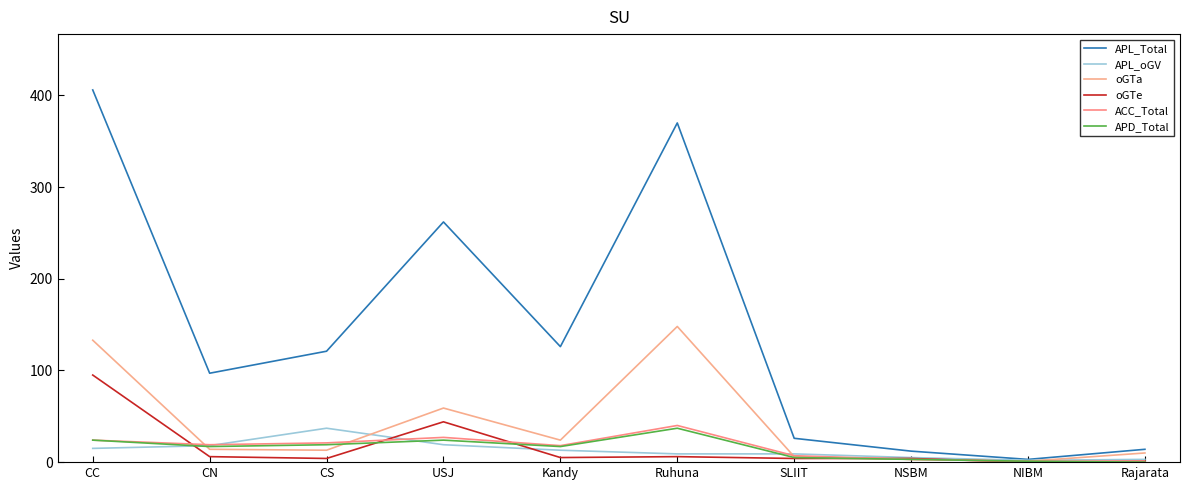

Where does the oGTe series first go above 5?

CC